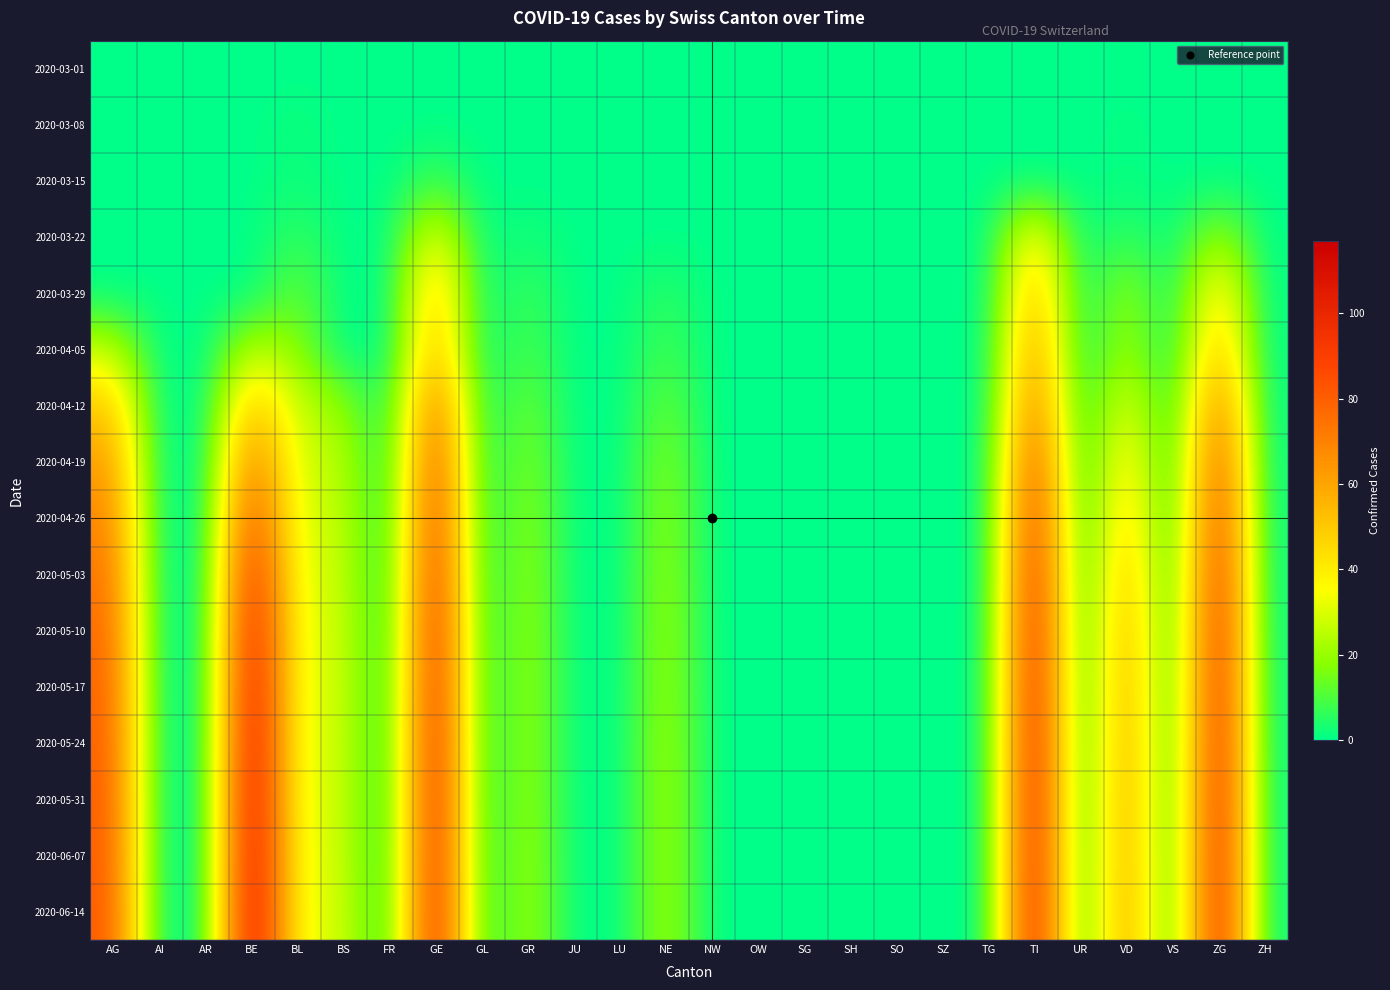

Reading left to right, what are all the values shown in this chart?

2020-03-01: AG=0	AI=0	AR=0	BE=0	BL=0	BS=0	FR=0	GE=0	GL=0	GR=0	JU=0	LU=0	NE=0	NW=0	OW=0	SG=0	SH=0	SO=0	SZ=0	TG=0	TI=0	UR=0	VD=0	VS=0	ZG=0	ZH=0
2020-03-08: AG=0	AI=0	AR=0	BE=0	BL=2	BS=0	FR=0	GE=0	GL=0	GR=0	JU=0	LU=0	NE=0	NW=0	OW=0	SG=0	SH=0	SO=0	SZ=0	TG=0	TI=0	UR=0	VD=1	VS=0	ZG=0	ZH=0
2020-03-15: AG=0	AI=0	AR=0	BE=0	BL=2	BS=0	FR=0	GE=8	GL=0	GR=0	JU=0	LU=0	NE=0	NW=0	OW=0	SG=0	SH=0	SO=0	SZ=0	TG=0	TI=0	UR=0	VD=1	VS=0	ZG=0	ZH=0
2020-03-22: AG=0	AI=0	AR=0	BE=0	BL=7	BS=0	FR=0	GE=36	GL=0	GR=3	JU=0	LU=0	NE=0	NW=0	OW=0	SG=0	SH=0	SO=0	SZ=0	TG=0	TI=43	UR=0	VD=7	VS=0	ZG=22	ZH=0
2020-03-29: AG=0	AI=0	AR=0	BE=0	BL=14	BS=0	FR=0	GE=55	GL=0	GR=8	JU=0	LU=0	NE=6	NW=0	OW=0	SG=0	SH=0	SO=0	SZ=0	TG=0	TI=59	UR=0	VD=21	VS=0	ZG=46	ZH=0
2020-04-05: AG=27	AI=0	AR=0	BE=26	BL=18	BS=0	FR=0	GE=58	GL=0	GR=10	JU=0	LU=0	NE=9	NW=0	OW=0	SG=0	SH=0	SO=0	SZ=0	TG=0	TI=67	UR=0	VD=23	VS=0	ZG=57	ZH=0
2020-04-12: AG=51	AI=0	AR=0	BE=55	BL=26	BS=20	FR=0	GE=80	GL=0	GR=15	JU=0	LU=0	NE=14	NW=0	OW=0	SG=0	SH=0	SO=0	SZ=0	TG=0	TI=78	UR=0	VD=35	VS=0	ZG=76	ZH=0
2020-04-19: AG=63	AI=0	AR=0	BE=75	BL=28	BS=25	FR=0	GE=90	GL=0	GR=18	JU=0	LU=0	NE=18	NW=0	OW=0	SG=0	SH=0	SO=0	SZ=0	TG=0	TI=90	UR=0	VD=45	VS=0	ZG=88	ZH=0
2020-04-26: AG=70	AI=0	AR=0	BE=90	BL=29	BS=27	FR=0	GE=96	GL=0	GR=20	JU=0	LU=0	NE=20	NW=0	OW=0	SG=0	SH=0	SO=0	SZ=0	TG=0	TI=98	UR=0	VD=52	VS=0	ZG=95	ZH=0
2020-05-03: AG=75	AI=0	AR=0	BE=102	BL=30	BS=28	FR=0	GE=100	GL=0	GR=21	JU=0	LU=0	NE=21	NW=0	OW=0	SG=0	SH=0	SO=0	SZ=0	TG=0	TI=103	UR=0	VD=58	VS=0	ZG=100	ZH=0
2020-05-10: AG=78	AI=0	AR=0	BE=108	BL=31	BS=29	FR=0	GE=103	GL=0	GR=22	JU=0	LU=0	NE=22	NW=0	OW=0	SG=0	SH=0	SO=0	SZ=0	TG=0	TI=106	UR=0	VD=62	VS=0	ZG=103	ZH=0
2020-05-17: AG=80	AI=0	AR=0	BE=112	BL=31	BS=29	FR=0	GE=105	GL=0	GR=22	JU=0	LU=0	NE=22	NW=0	OW=0	SG=0	SH=0	SO=0	SZ=0	TG=0	TI=108	UR=0	VD=64	VS=0	ZG=105	ZH=0
2020-05-24: AG=81	AI=0	AR=0	BE=114	BL=31	BS=29	FR=0	GE=106	GL=0	GR=22	JU=0	LU=0	NE=23	NW=0	OW=0	SG=0	SH=0	SO=0	SZ=0	TG=0	TI=109	UR=0	VD=65	VS=0	ZG=106	ZH=0
2020-05-31: AG=82	AI=0	AR=0	BE=115	BL=31	BS=29	FR=0	GE=107	GL=0	GR=22	JU=0	LU=0	NE=23	NW=0	OW=0	SG=0	SH=0	SO=0	SZ=0	TG=0	TI=110	UR=0	VD=66	VS=0	ZG=107	ZH=0
2020-06-07: AG=82	AI=0	AR=0	BE=116	BL=32	BS=29	FR=0	GE=107	GL=0	GR=23	JU=0	LU=0	NE=23	NW=0	OW=0	SG=0	SH=0	SO=0	SZ=0	TG=0	TI=110	UR=0	VD=66	VS=0	ZG=108	ZH=0
2020-06-14: AG=83	AI=0	AR=0	BE=117	BL=32	BS=30	FR=0	GE=108	GL=0	GR=23	JU=0	LU=0	NE=23	NW=0	OW=0	SG=0	SH=0	SO=0	SZ=0	TG=0	TI=111	UR=0	VD=67	VS=0	ZG=108	ZH=0